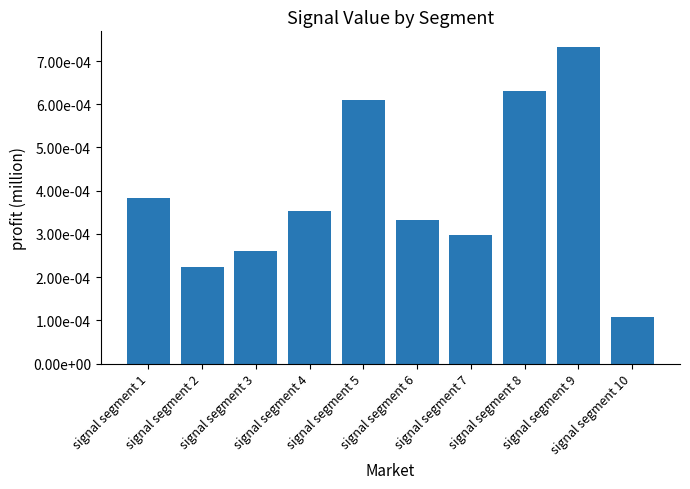

Which label corresponds to the largest value in the chart?

signal segment 9